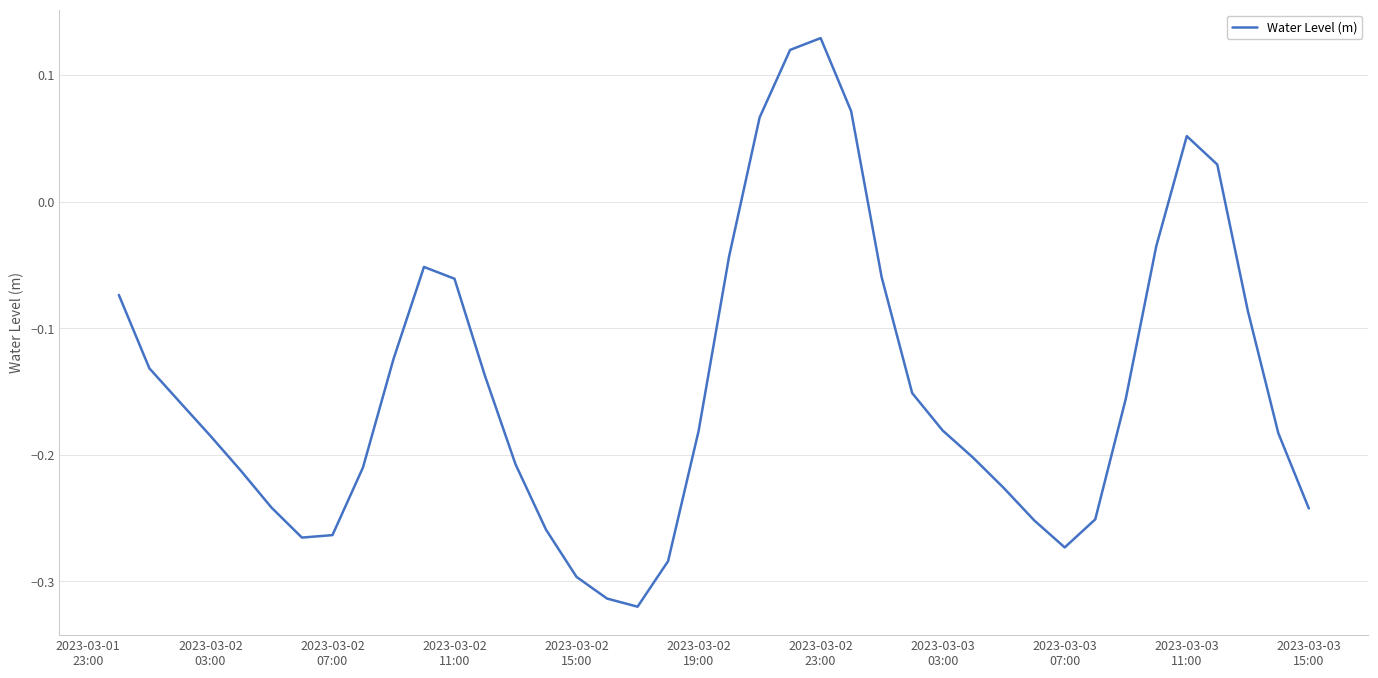

What is the value of the 33rd point from the left?

-0.3